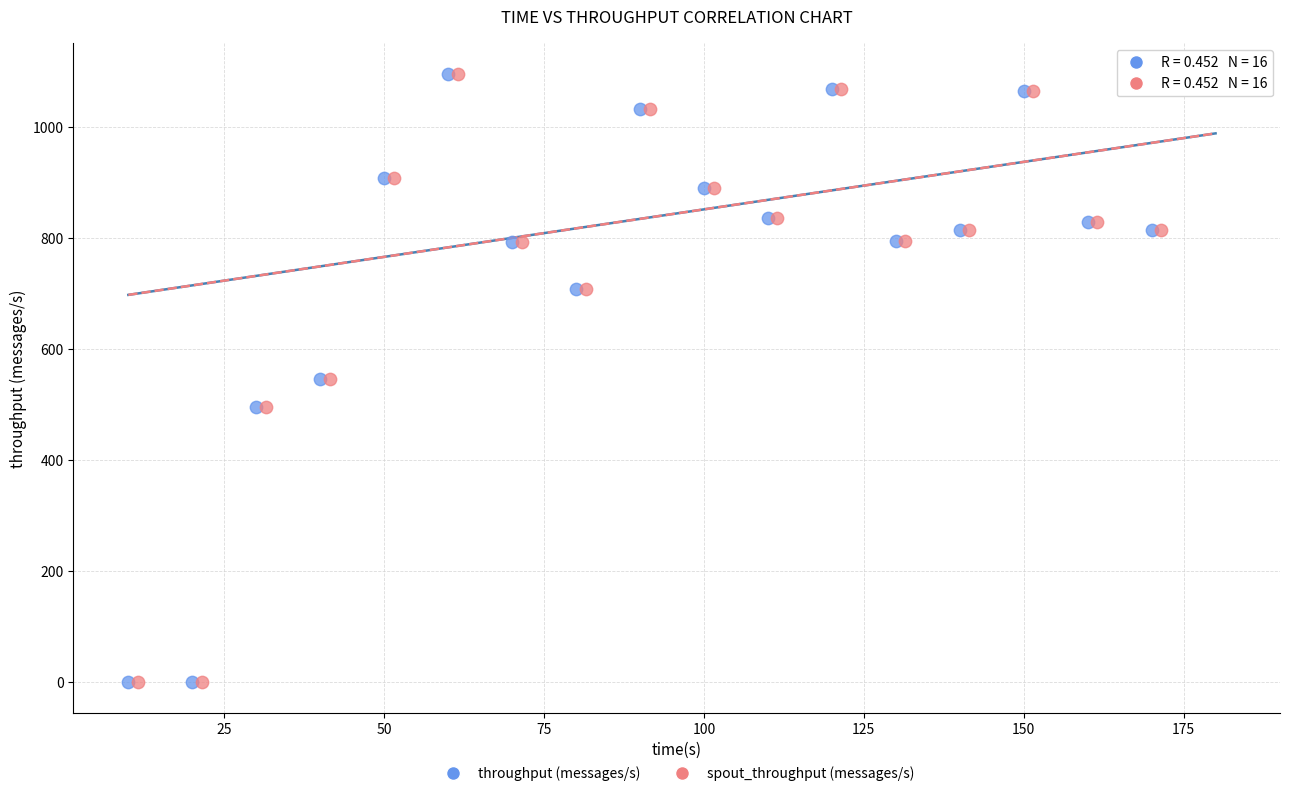

What are all the series names shown in the legend?

throughput (messages/s), spout_throughput (messages/s)